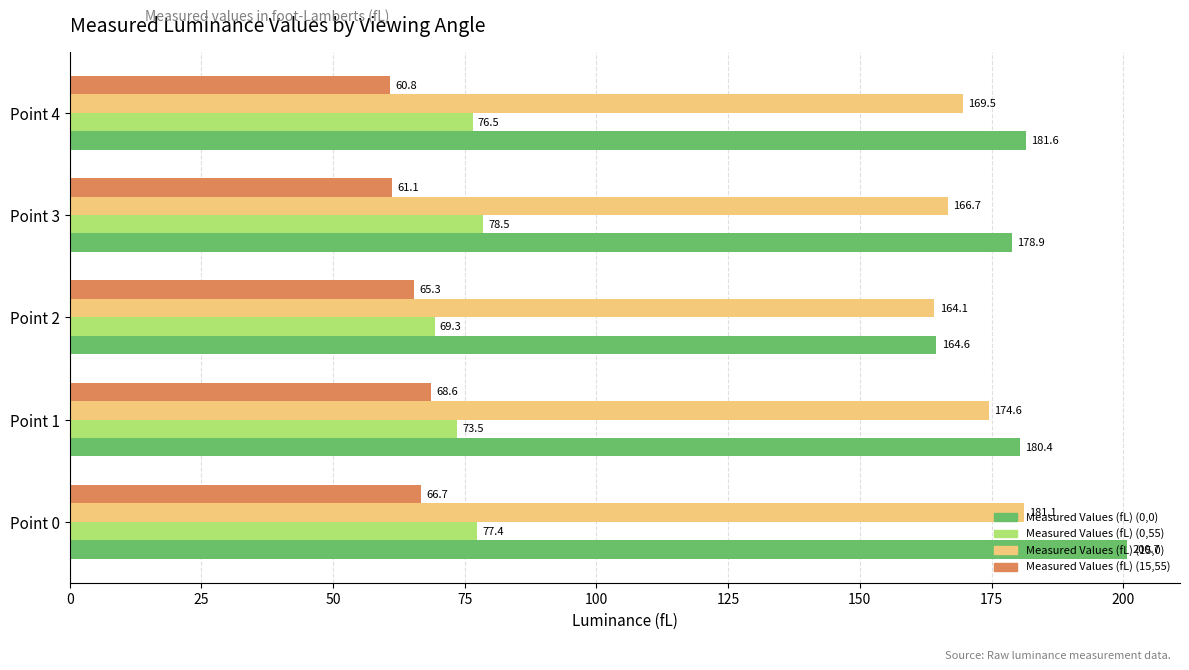

The value of Measured Values (fL) (15,55) at Point 3 is 61.1. True or false?

True